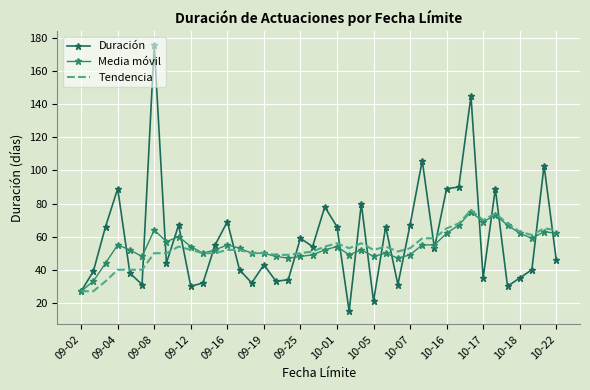

What is the sum of all Media móvil values?

2166